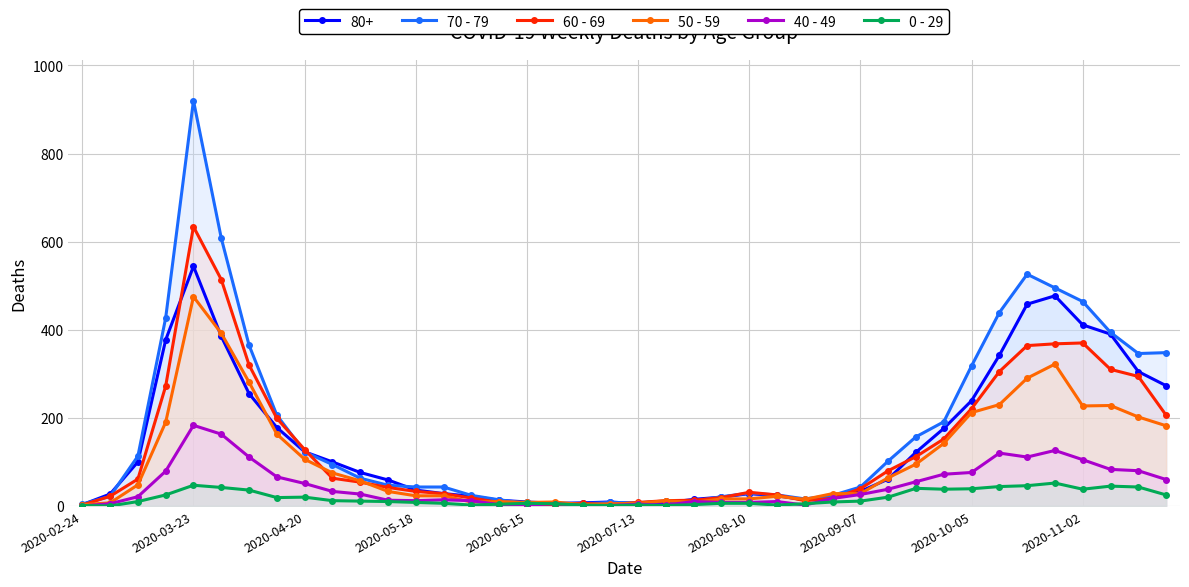

In 70 - 79, how many points are higher than both neighbors (excluding endpoints)?

4